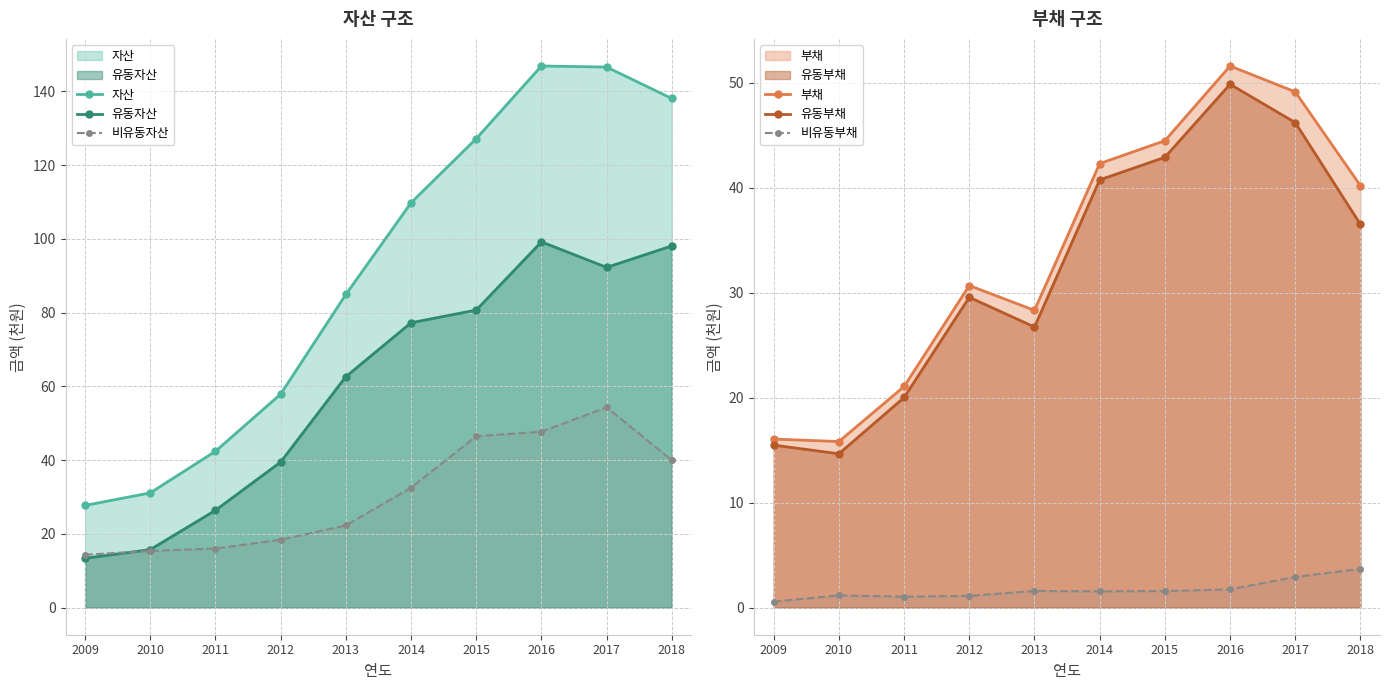

Reading left to right, list all the values displayed in this chart.

자산: 27.7	31.1	42.4	57.9	84.9	109.8	127.2	146.9	146.6	138.1
유동자산: 13.4	15.7	26.4	39.5	62.6	77.3	80.7	99.2	92.3	98.1
비유동자산: 14.3	15.4	16.0	18.4	22.3	32.5	46.5	47.7	54.3	40.0
부채: 16.1	15.8	21.1	30.7	28.3	42.3	44.5	51.6	49.1	40.2
유동부채: 15.5	14.7	20.0	29.6	26.7	40.7	42.9	49.9	46.2	36.5
비유동부채: 0.6	1.2	1.0	1.1	1.6	1.6	1.6	1.7	2.9	3.7